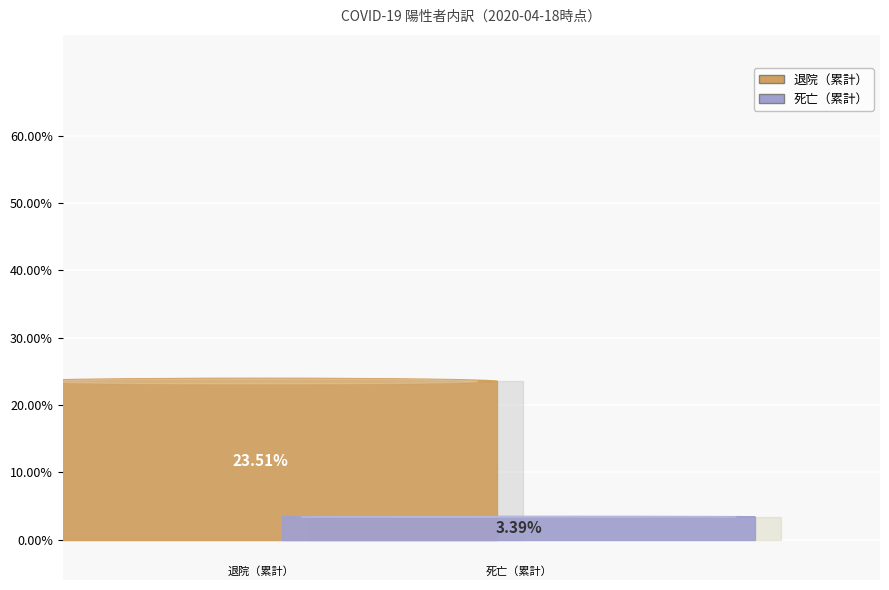

To the nearest percent, what percentage of the pie is 退院（累計）?

24%